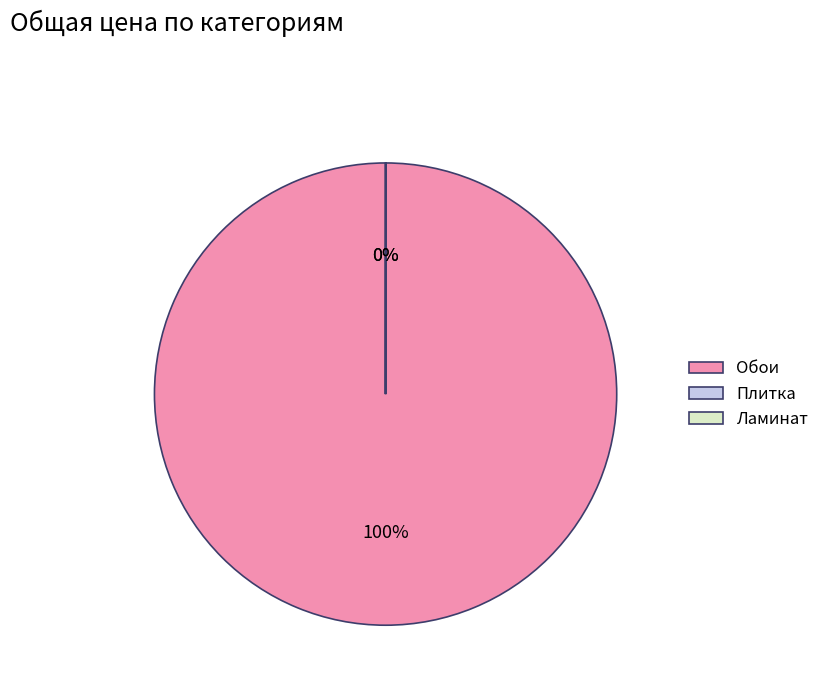

The Обои slice represents 100% of the pie. True or false?

True